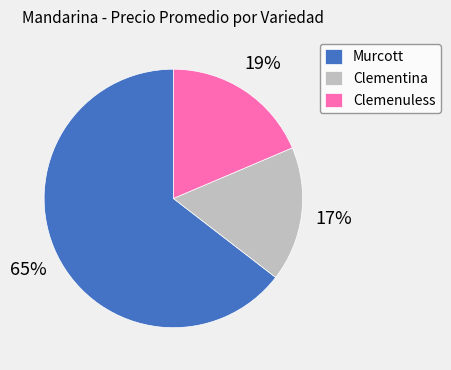

Does any single category account for the majority?

Yes